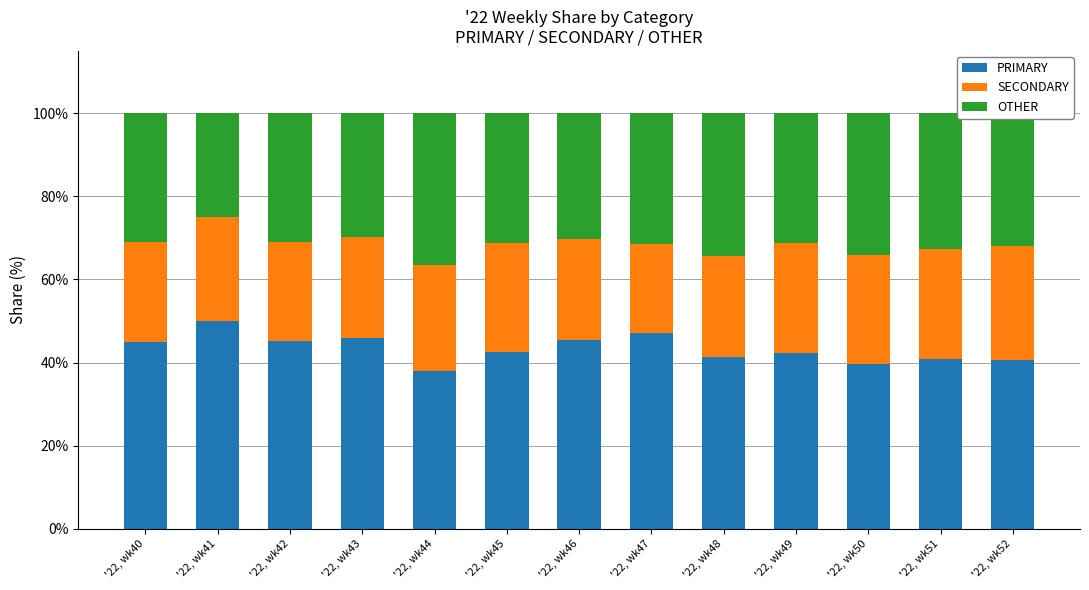

What is the difference between the maximum and second lowest values in the PRIMARY series?

10.5